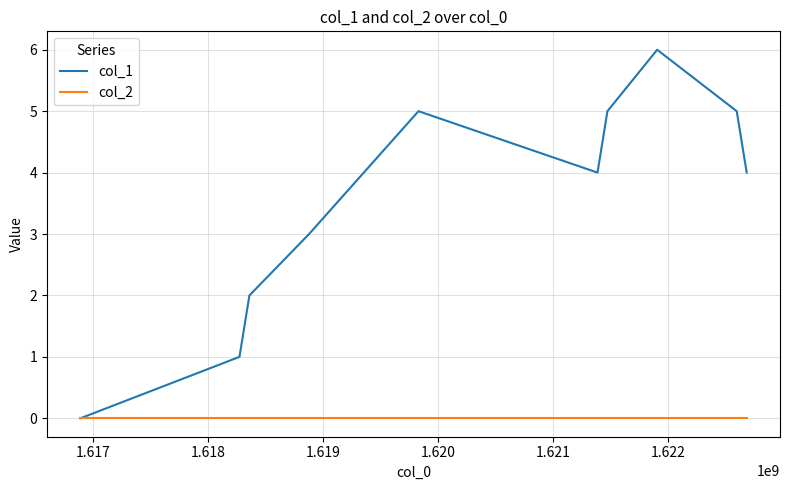

List the series in order of their overall mean, highest first.

col_1, col_2